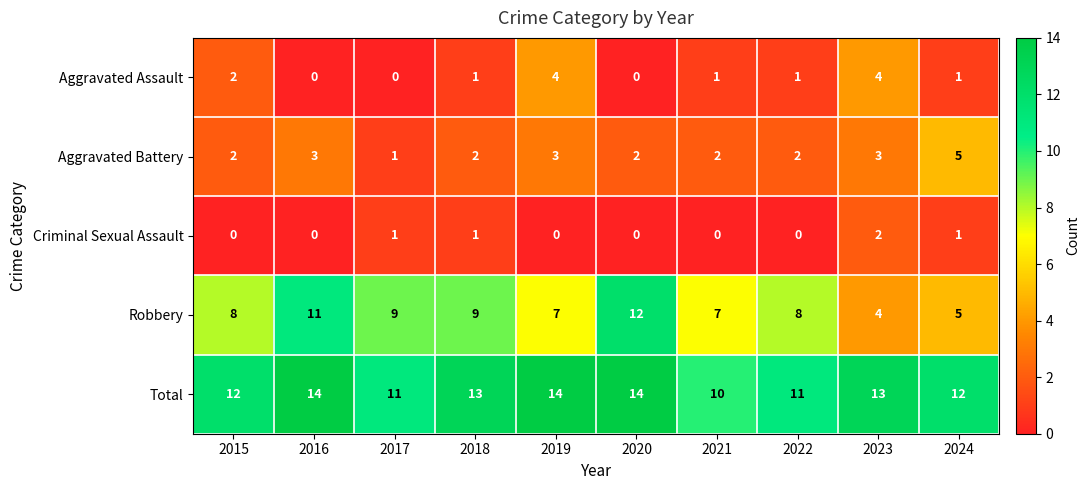

What is the total value across all series at 2018?

26